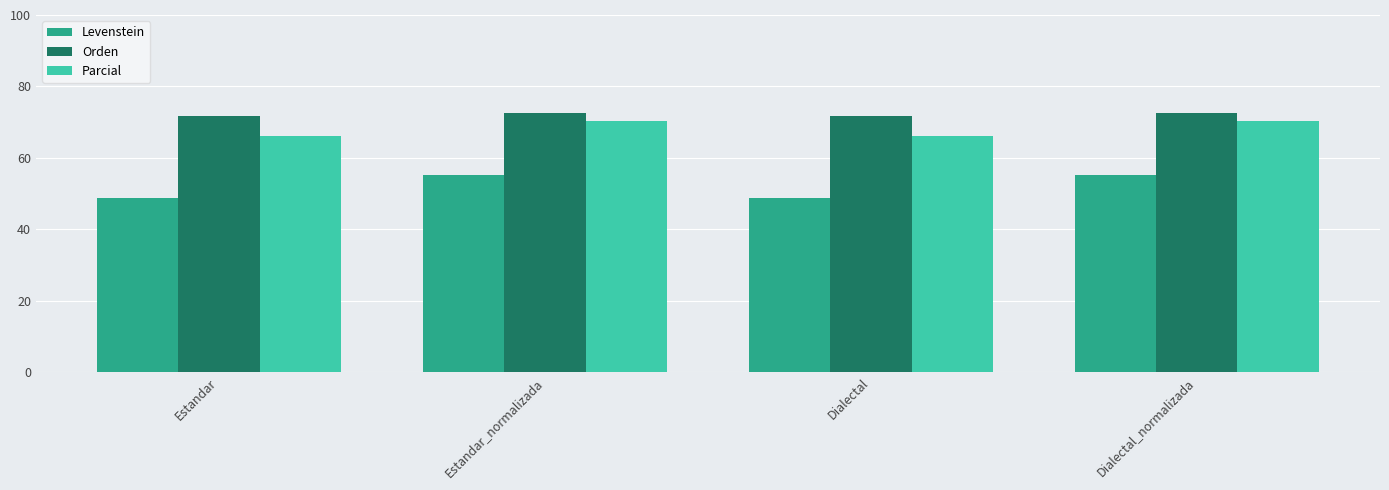

Is it true that Orden equals 128.1 at Dialectal_normalizada?

False